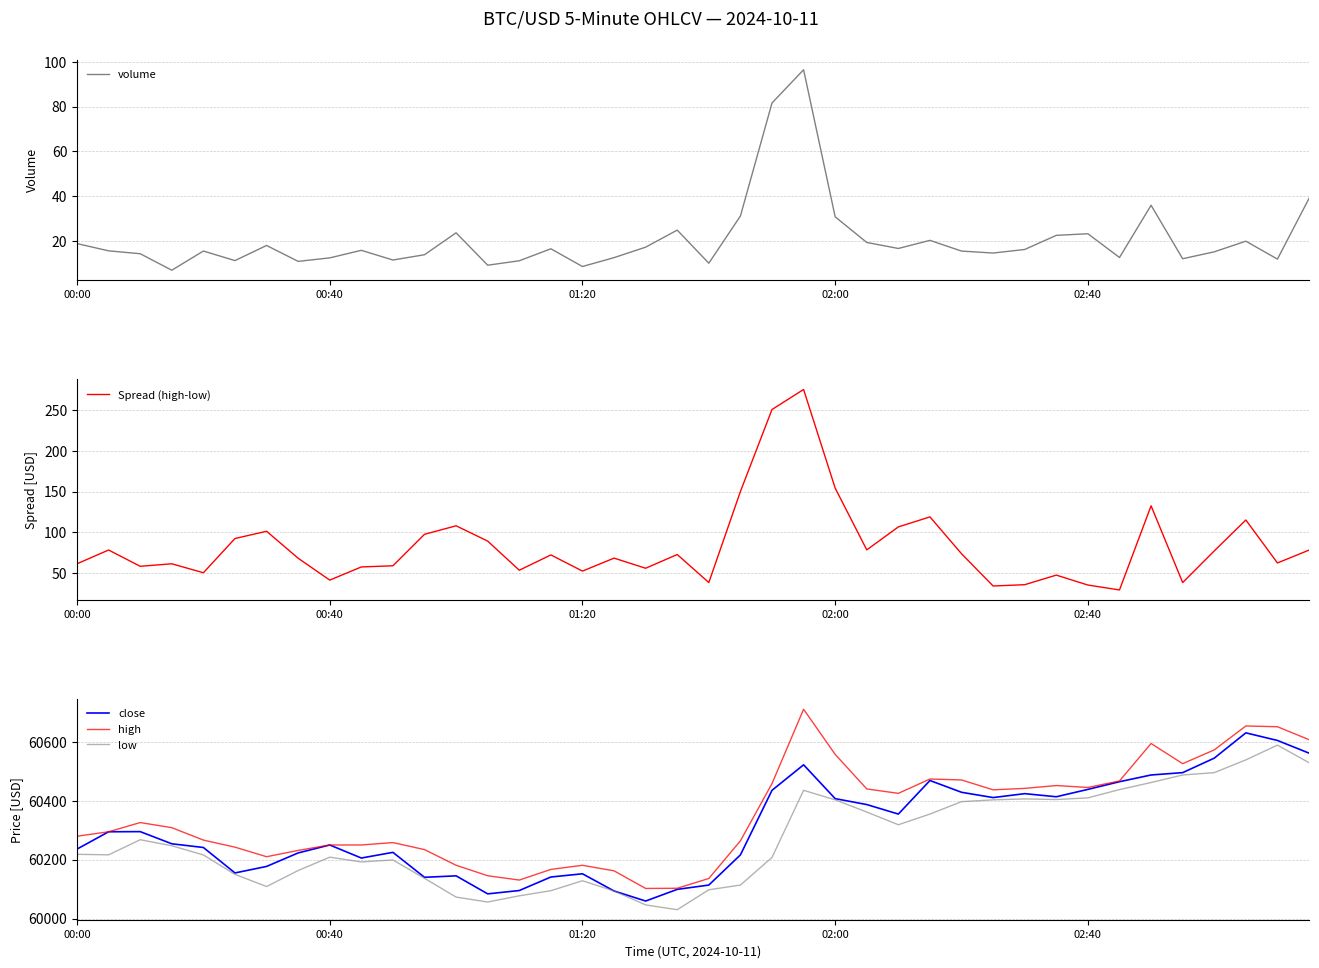

True or false: high has a value of 60249.8 at 00:40.

True